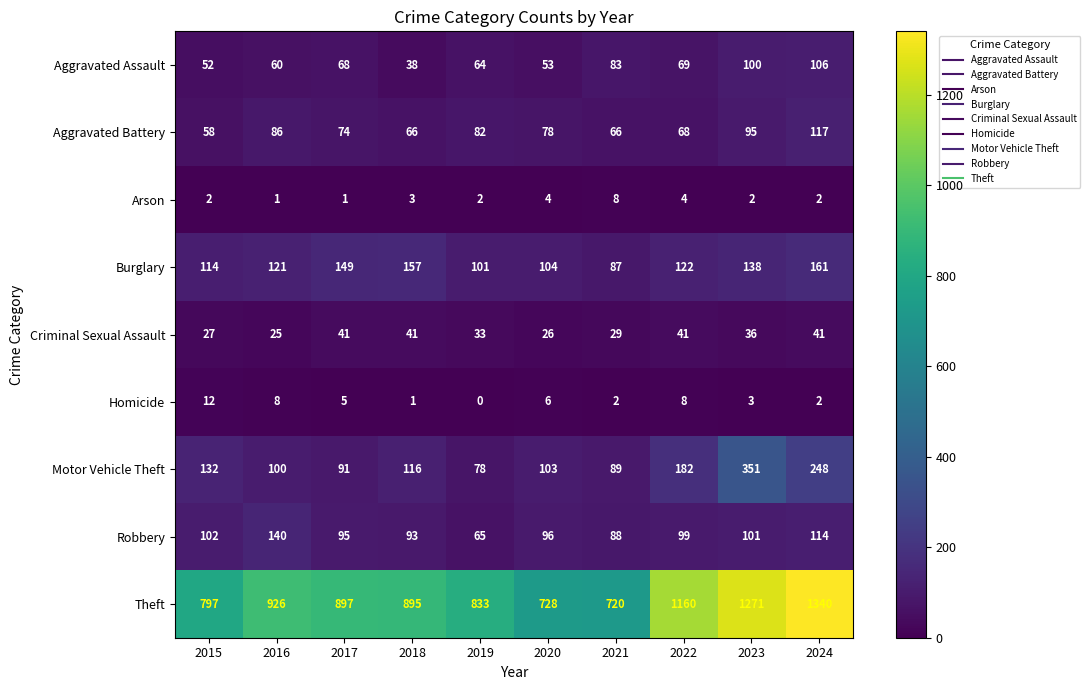

At 2022, list the series in order from smallest to largest.

Arson, Homicide, Criminal Sexual Assault, Aggravated Battery, Aggravated Assault, Robbery, Burglary, Motor Vehicle Theft, Theft